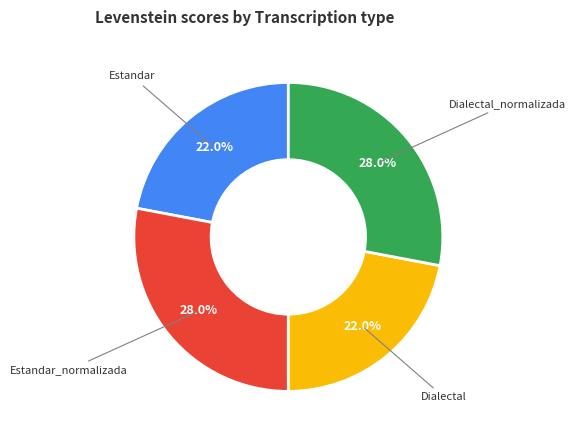

To the nearest percent, what is the average slice percentage?

25%